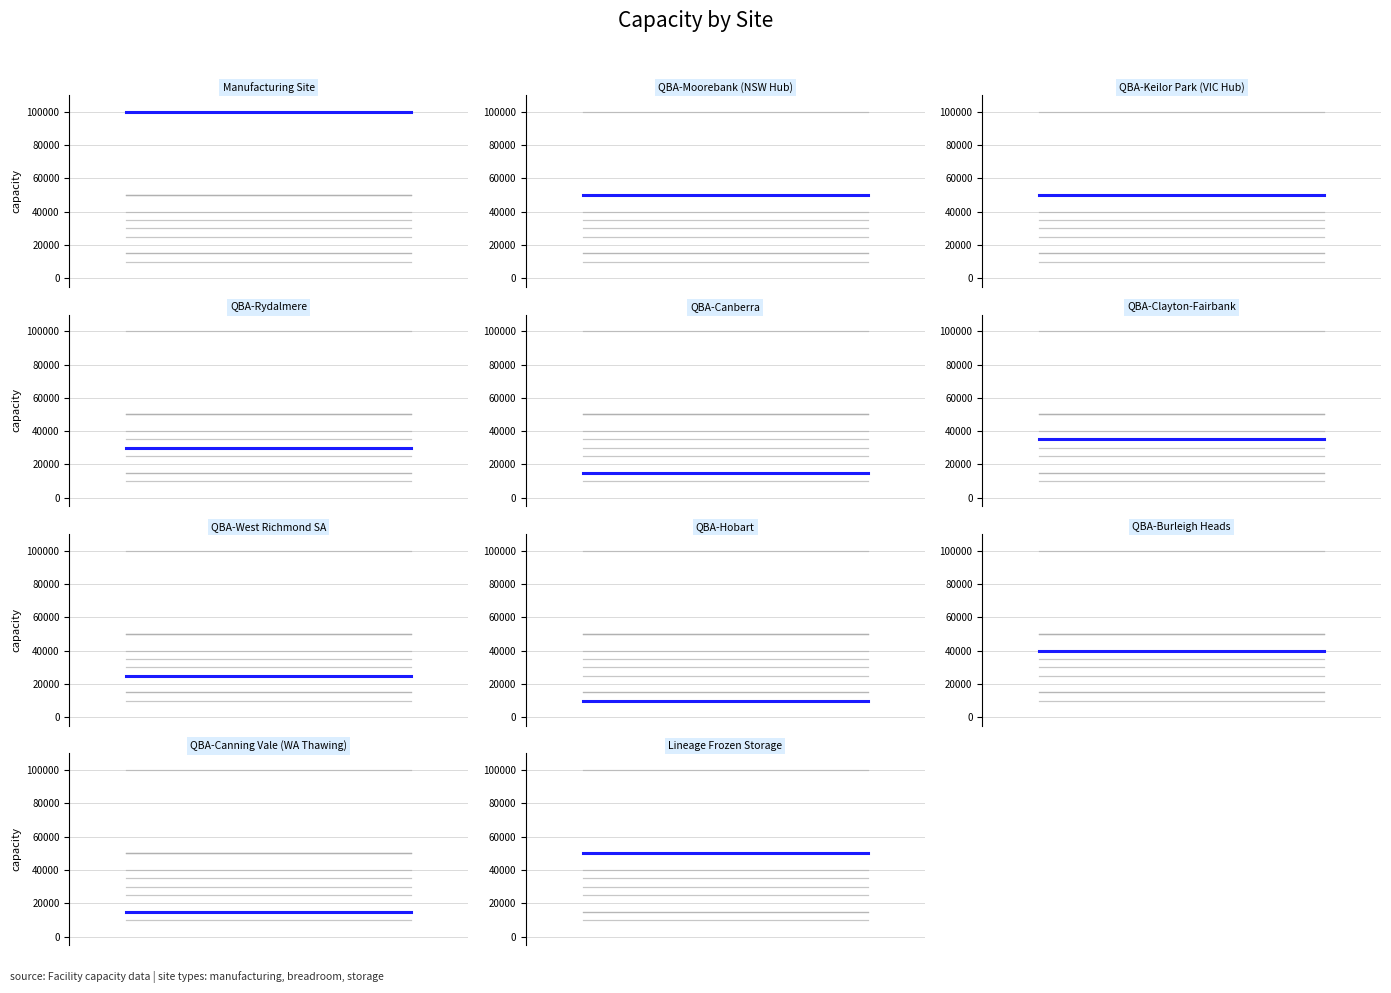

What is the label of the 7th point from the right?

QBA-Canberra